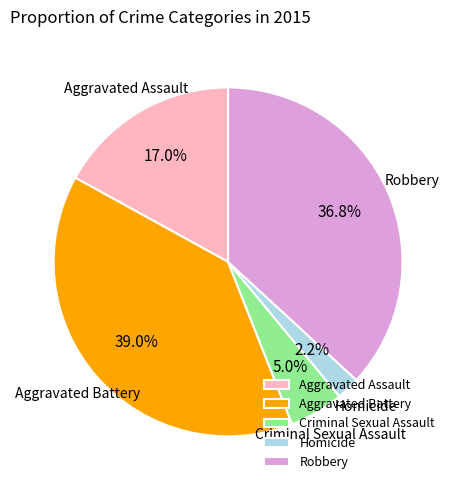

Rank the categories by value from highest to lowest.

Aggravated Battery, Robbery, Aggravated Assault, Criminal Sexual Assault, Homicide